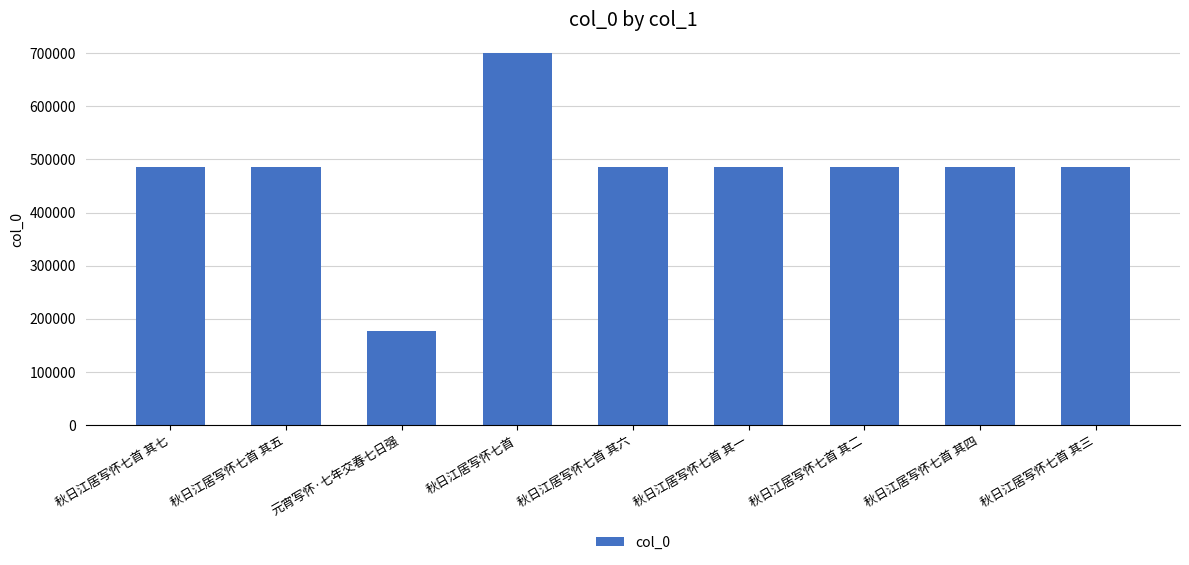

What is the minimum value shown in the chart?

177507